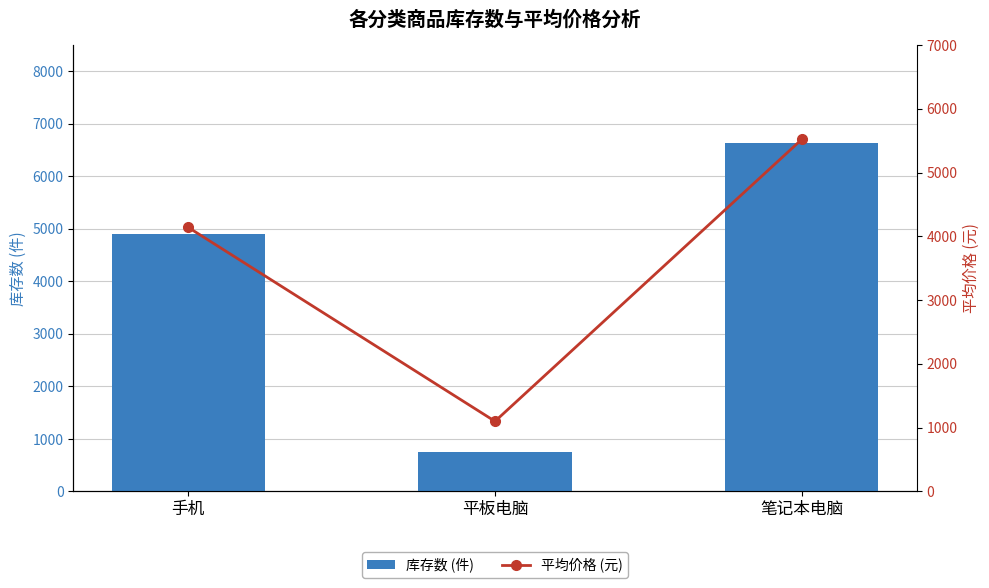

Is the value of 库存数 (件) at 手机 greater than the value of 平均价格 (元) at 手机?

Yes